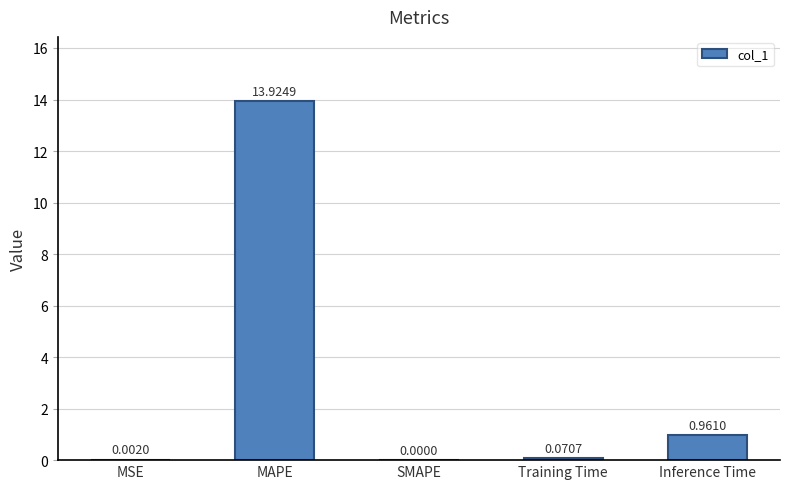

Which category has the highest value across all series?

MAPE